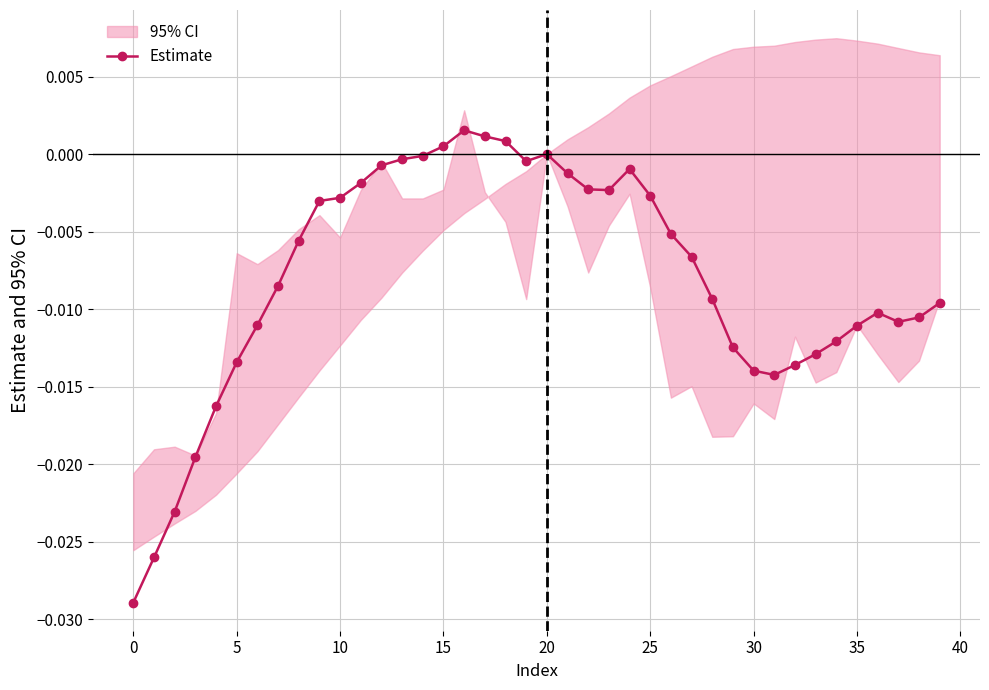

How many values are above zero?

4